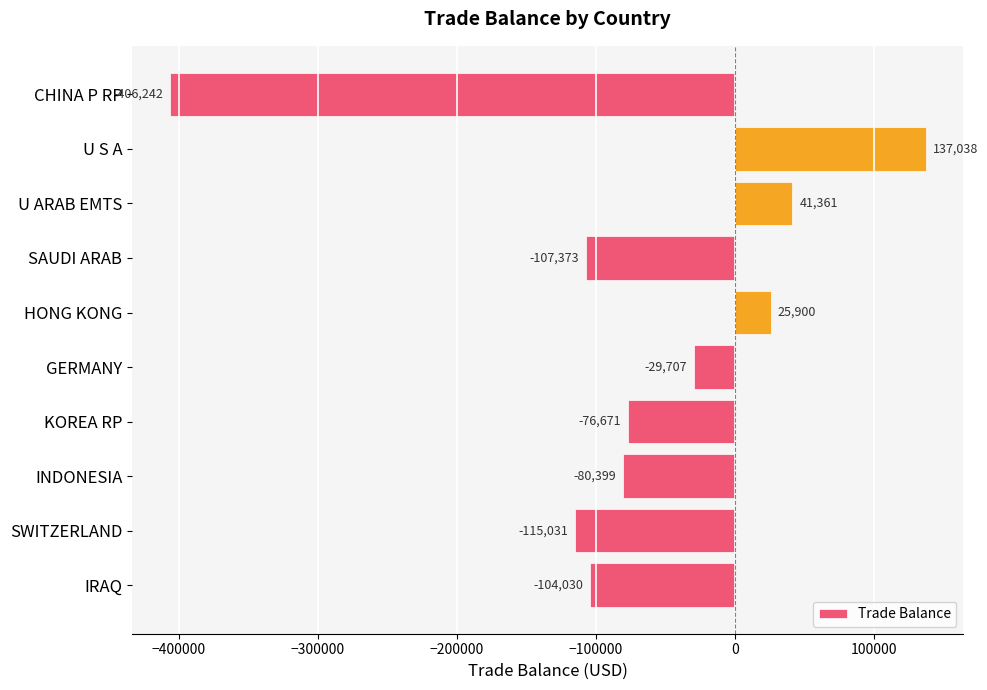

At which category does the chart reach its minimum across all series?

CHINA P RP